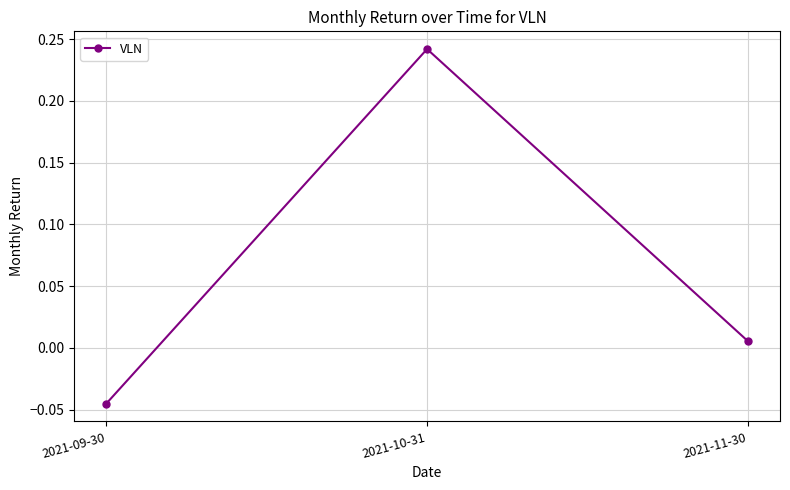

List the labels in order of value, largest first.

2021-10-31, 2021-11-30, 2021-09-30